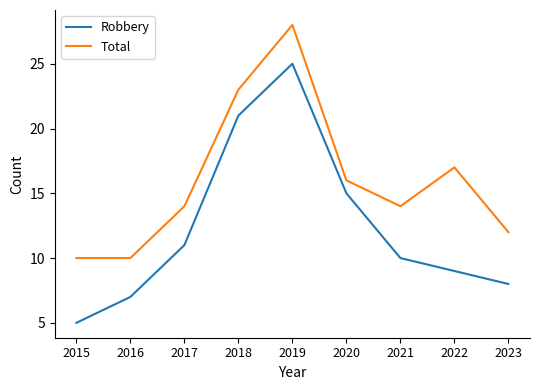

What is the sum of the Total values at 2020 and 2016?

26